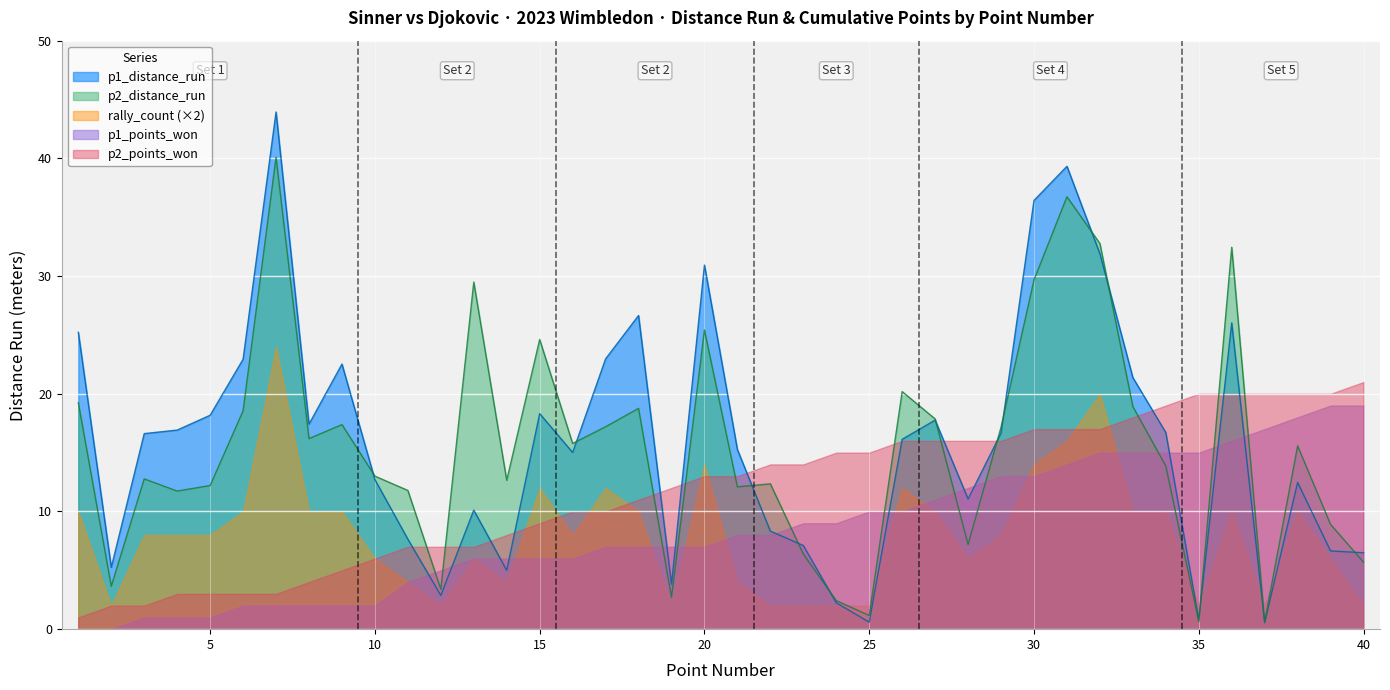

Which category has the lowest value in the p2_points_won series?

1